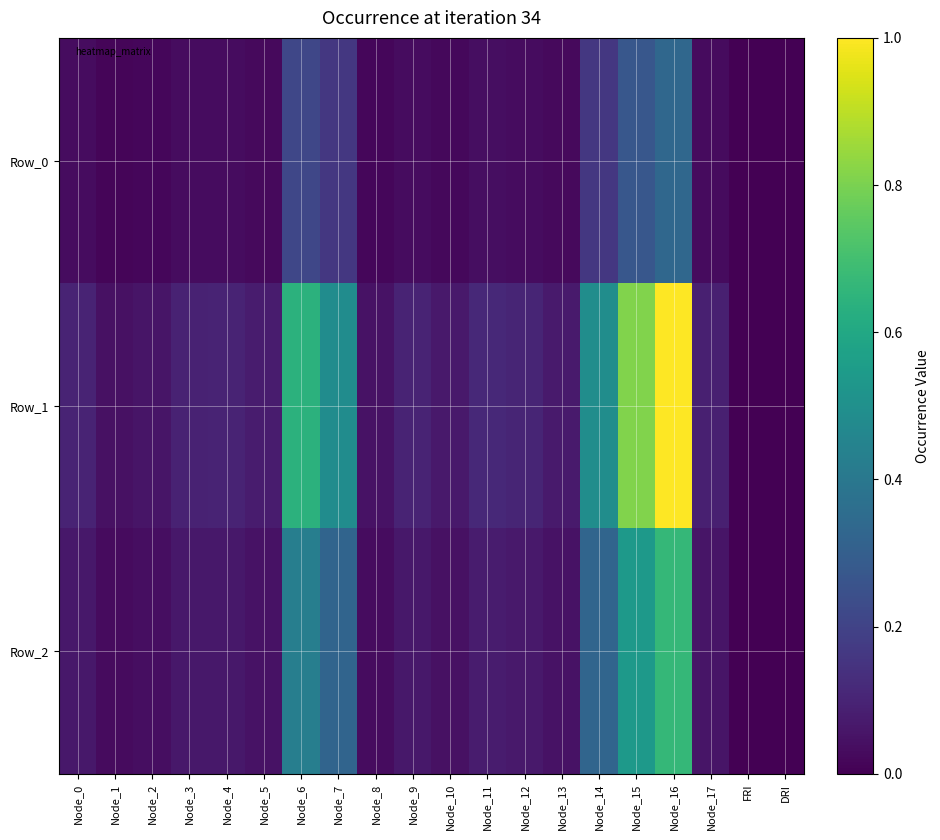

At how many categories does at least one series exceed 0?

20